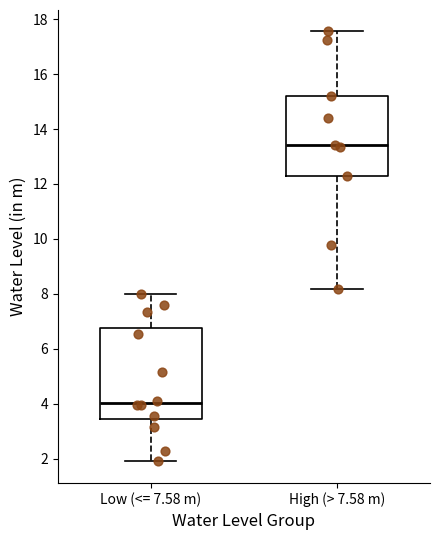

Which box is the tallest, from its lower edge to its upper edge?

Low (<= 7.58 m)